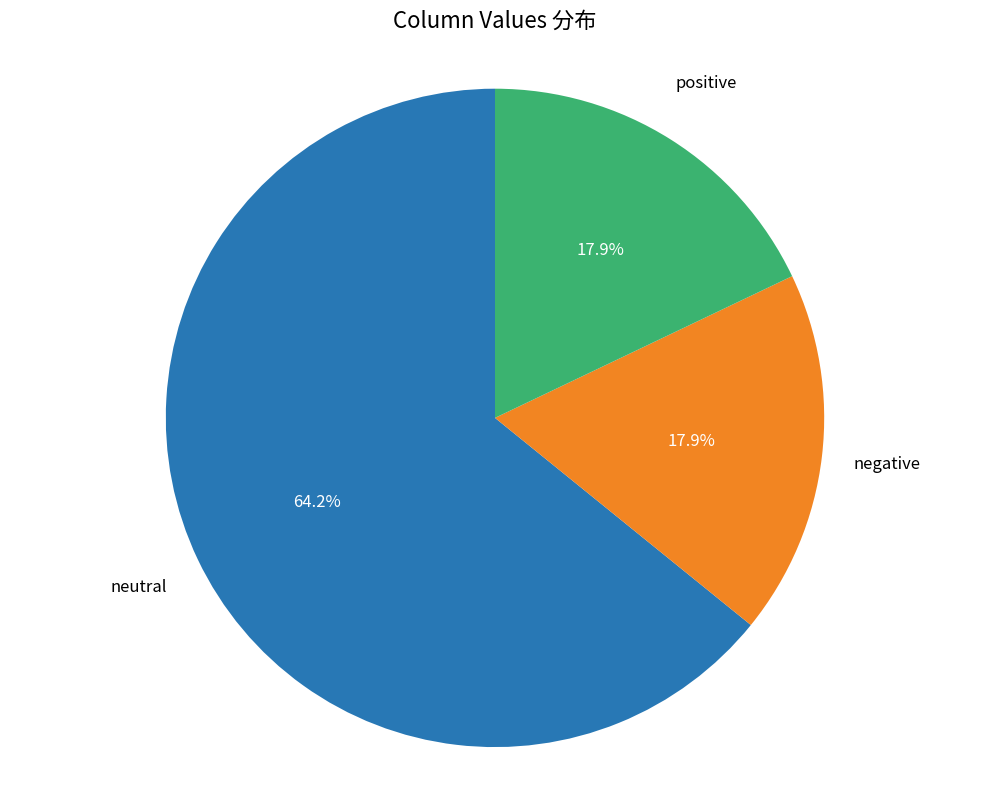

Is there a majority slice in this chart?

Yes